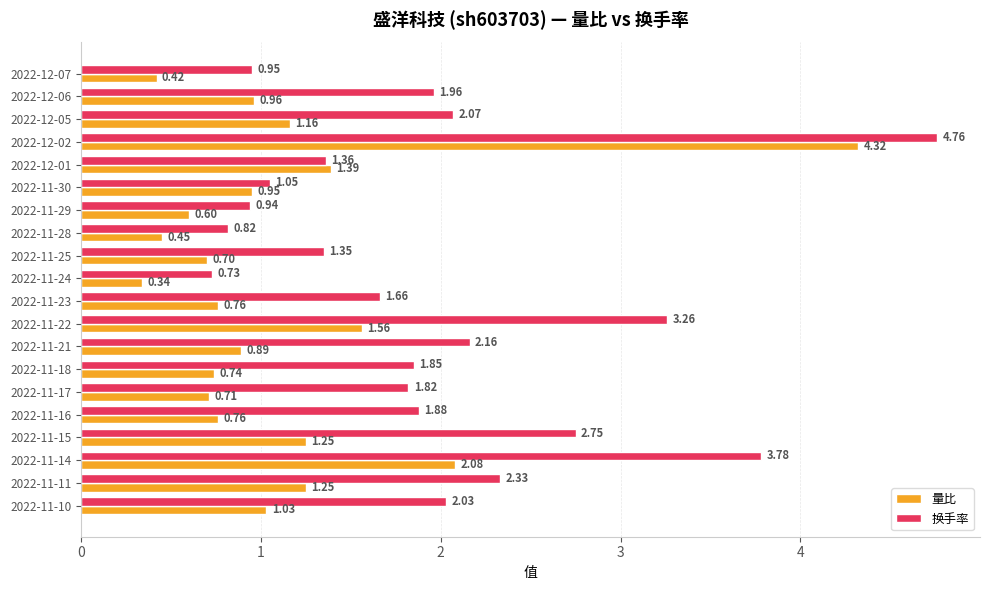

At which category is the sum across all series the highest?

2022-12-02